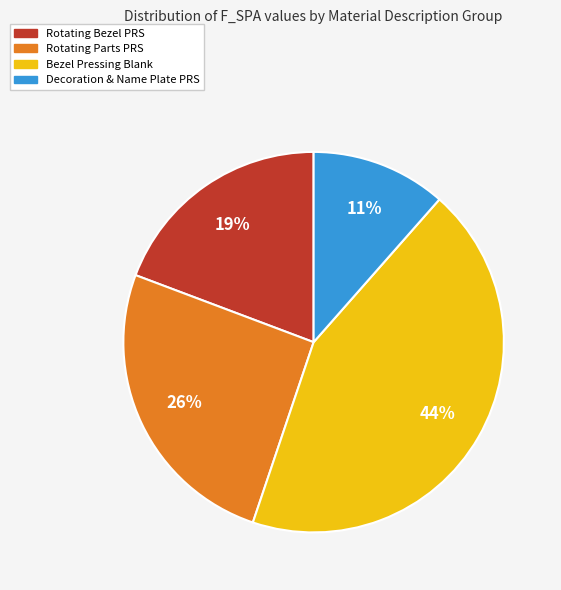

Is there a majority slice in this chart?

No